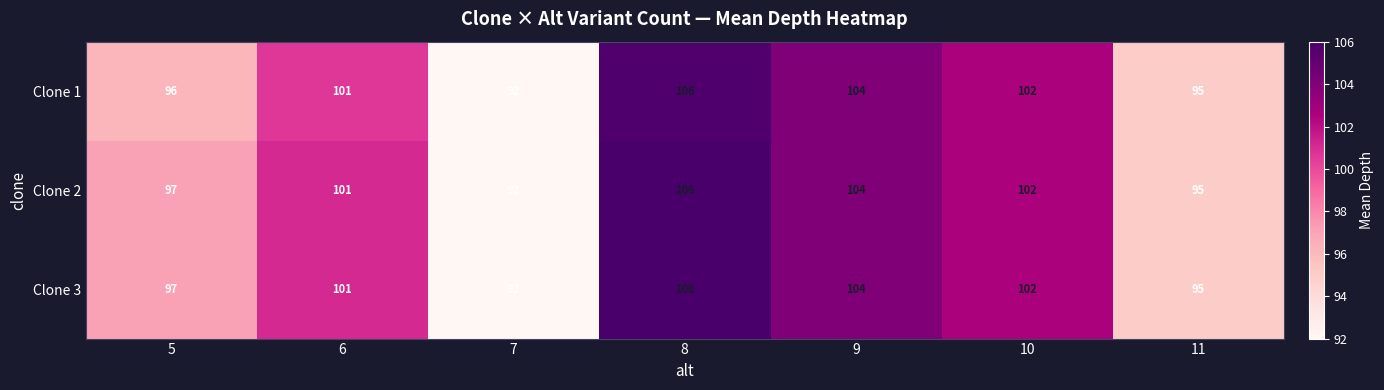

What is the sum of the Clone 1 values at 9 and 6?

205